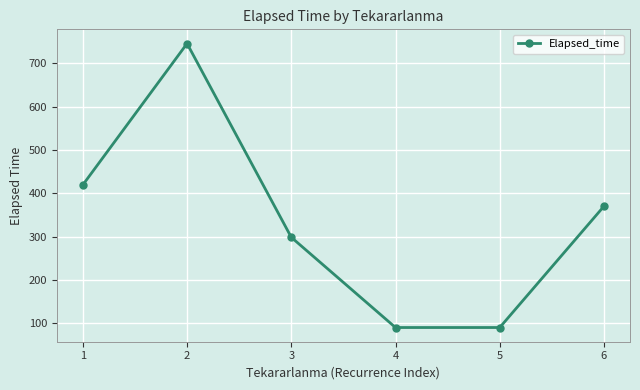

How many lines are shown in the chart?

1